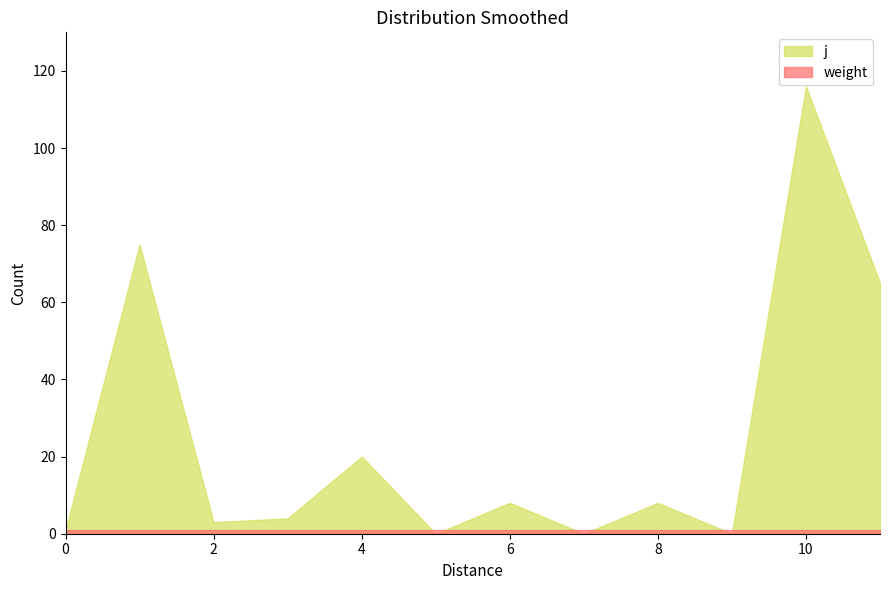

Reading left to right, transcribe all the data shown in this chart.

j: 0=1	1=75	2=3	3=4	4=20	5=0	6=8	7=0	8=8	9=0	10=116	11=65
weight: 0=1	1=1	2=1	3=1	4=1	5=1	6=1	7=1	8=1	9=1	10=1	11=1